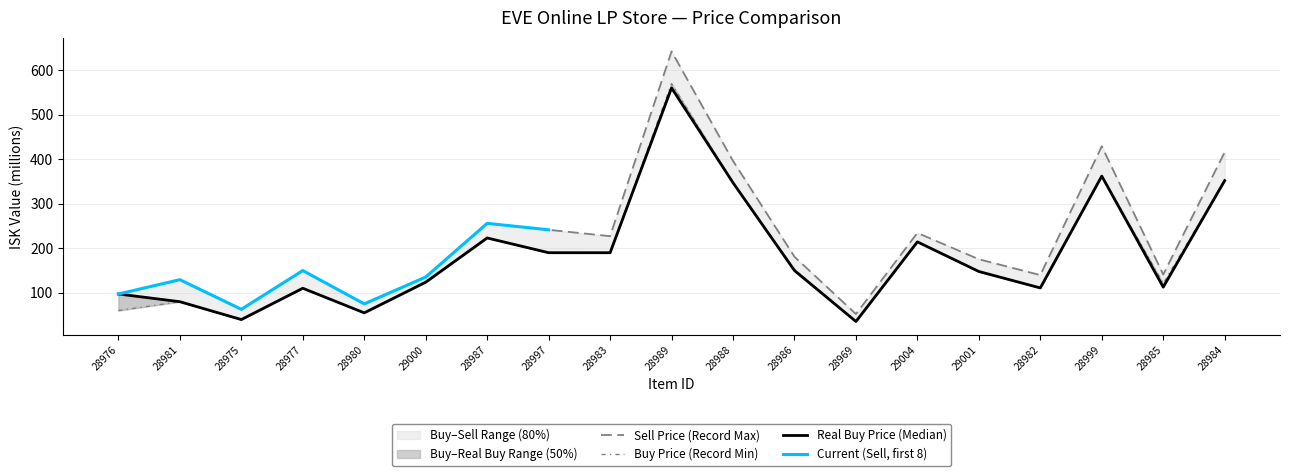

Where is Sell Price nearest to the value 347?

28988